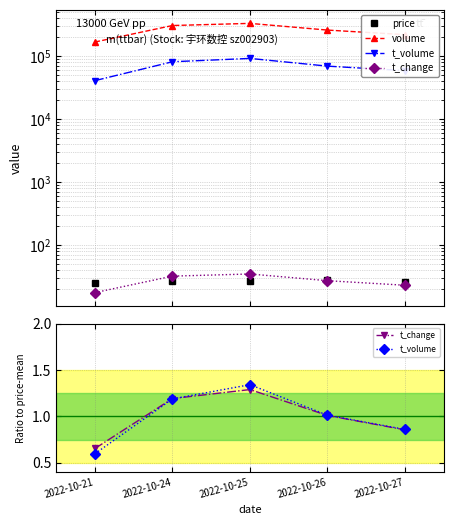

True or false: t_change and t_volume intersect in this chart.

True